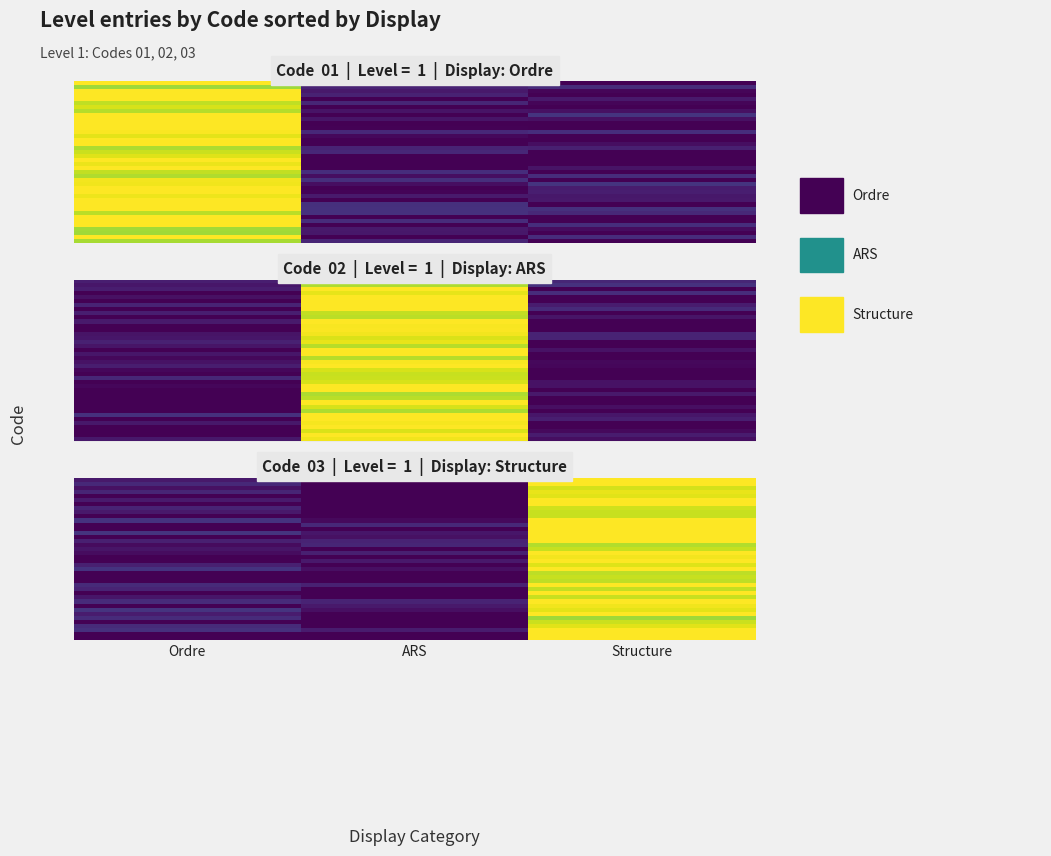

What is the greatest value displayed?

1.0